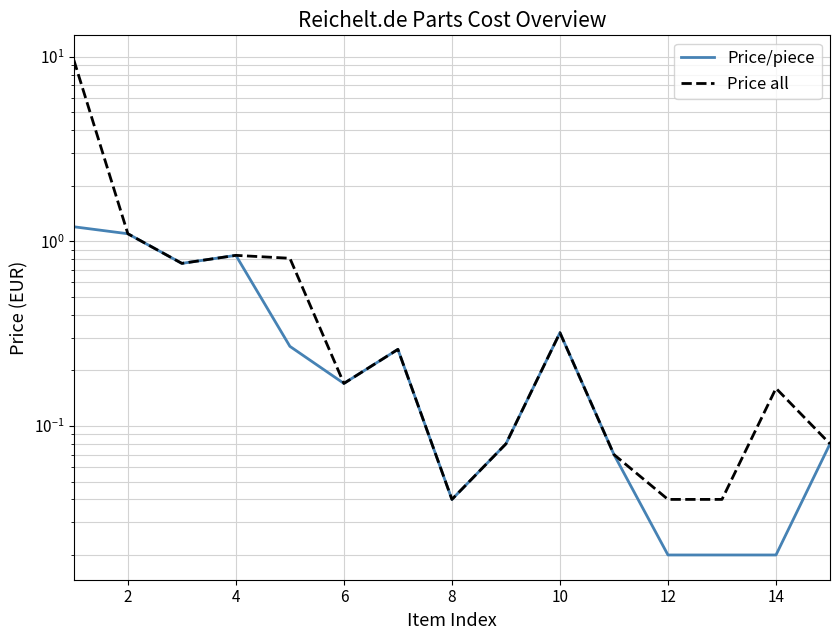

Which series has the widest spread of values?

Price all